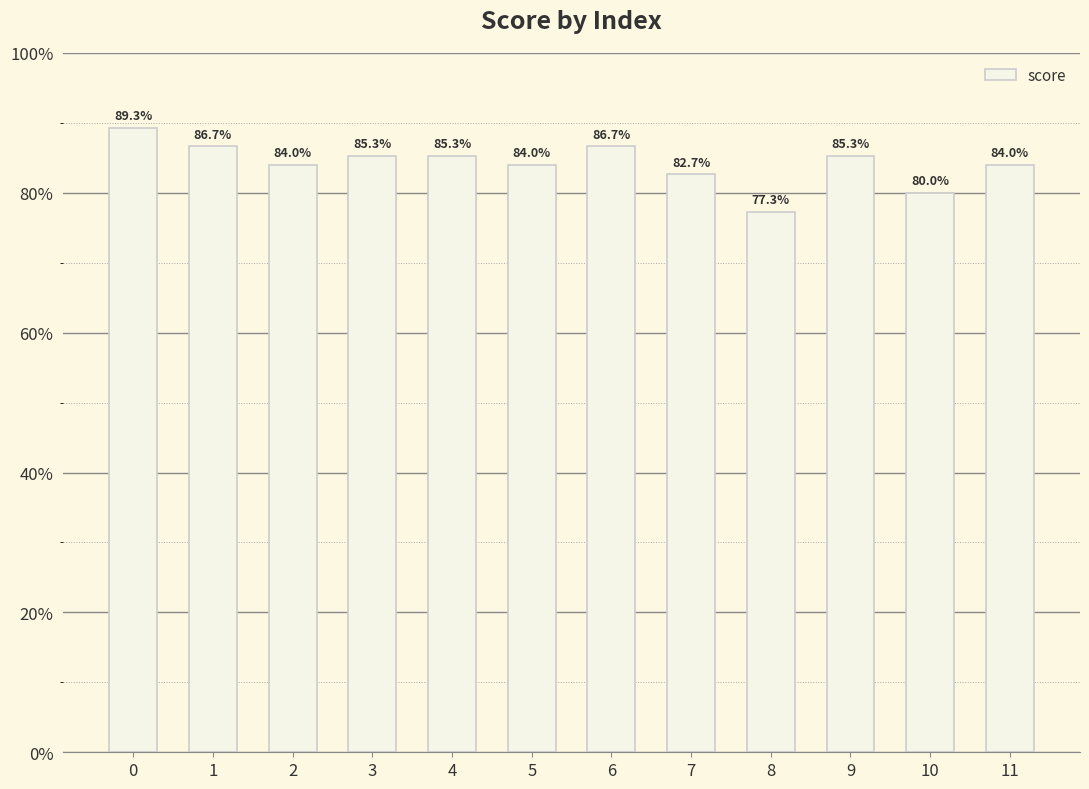

What is the difference between the second highest and second lowest values?

0.1